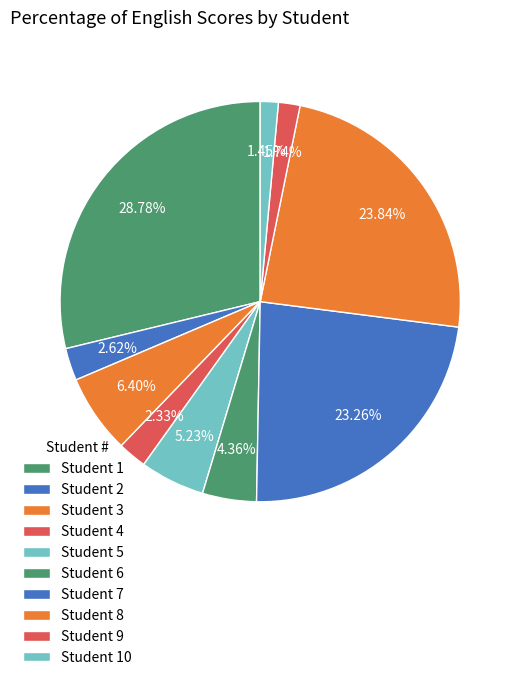

What is the largest slice in the pie chart?

Student 1